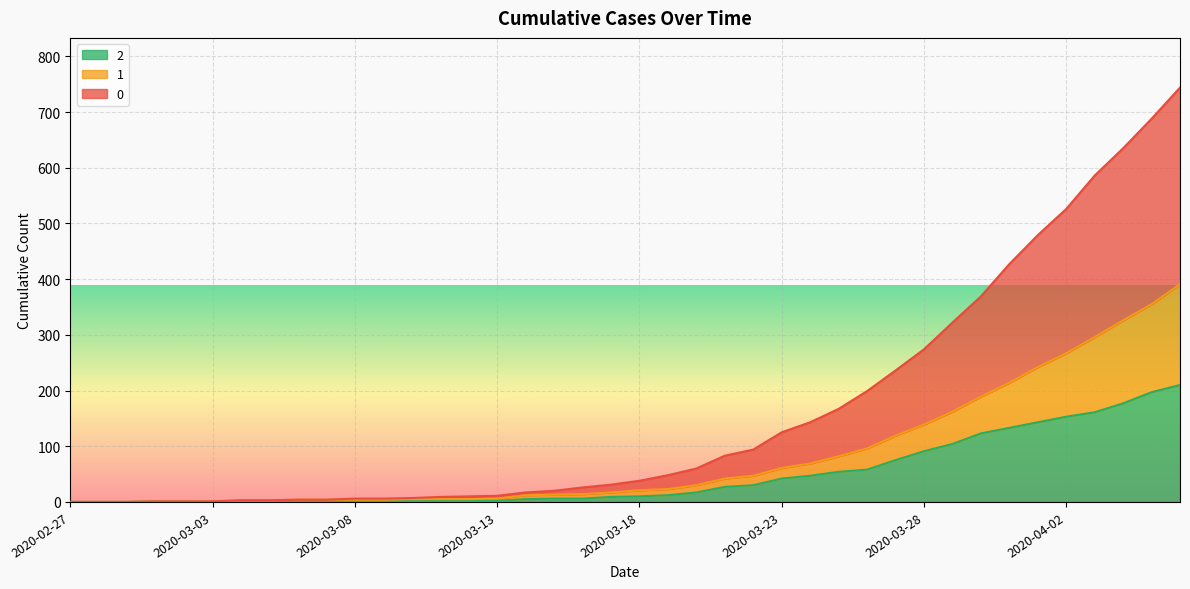

Reading left to right, transcribe all the data shown in this chart.

0: 0	0	0	1	1	1	3	3	4	4	6	6	7	9	10	11	17	20	26	31	38	48	60	83	94	125	143	167	199	236	274	322	369	427	479	526	586	635	688	744
1: 0	0	0	1	1	1	3	3	4	4	4	4	5	5	5	6	12	13	14	17	21	23	30	42	47	61	69	82	96	119	139	162	189	214	242	267	296	326	355	391
2: 0	0	0	1	1	1	1	1	2	1	1	1	2	2	2	2	5	6	6	9	10	12	17	27	30	42	47	54	58	75	91	104	123	133	143	153	161	177	197	210